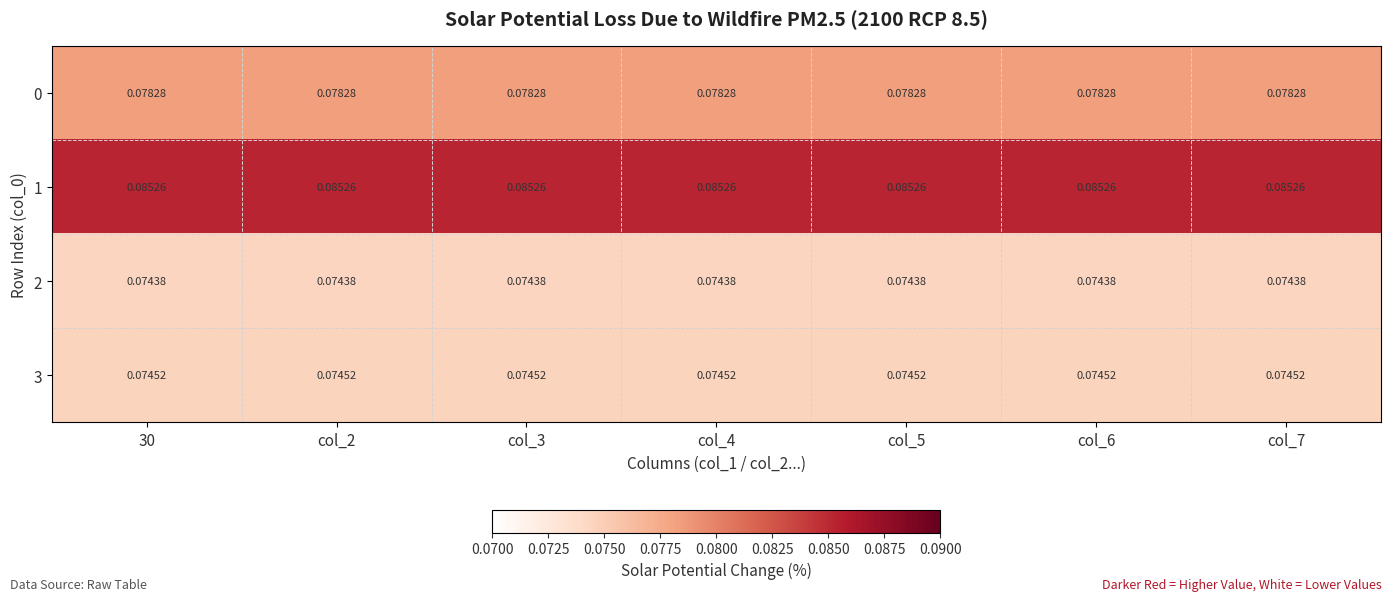

Is the value of 3 at col_4 greater than the value of 0 at col_7?

No